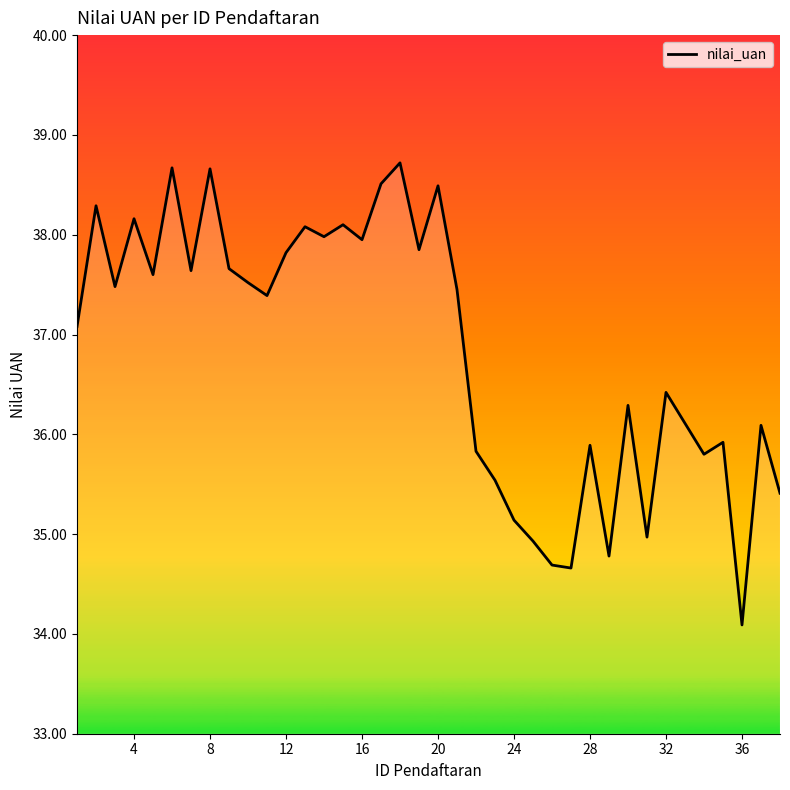

What is the smallest value displayed?

34.1